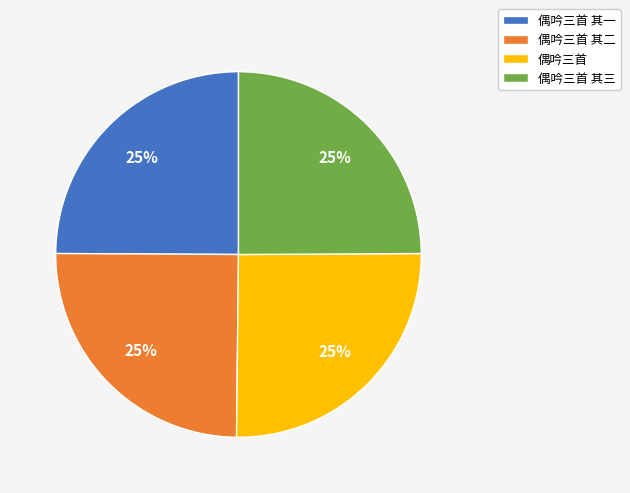

To the nearest percent, what percentage of the pie is 偶吟三首 其一?

25%